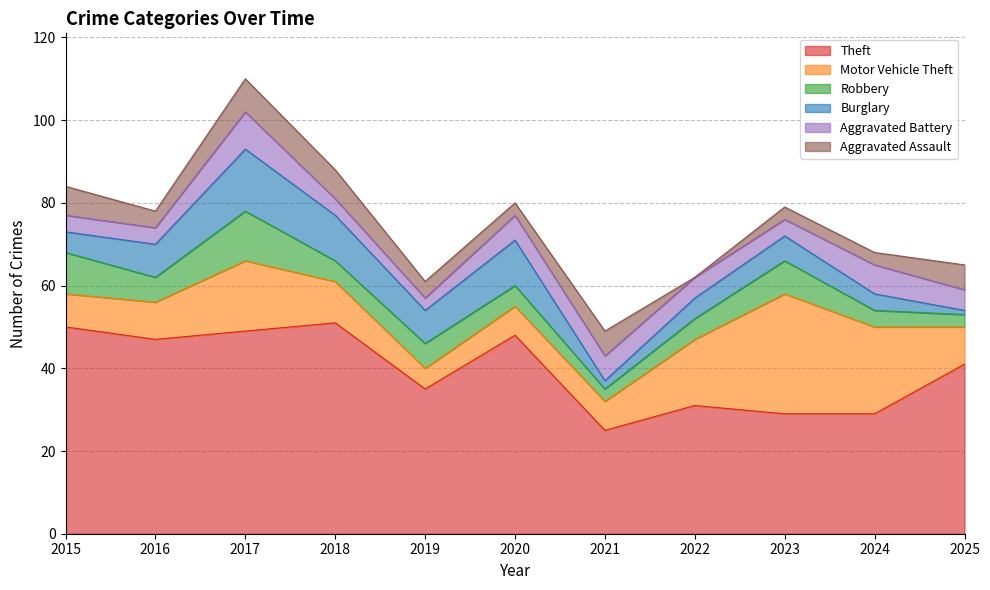

Which has a higher value, 2019 or 2021?

2019